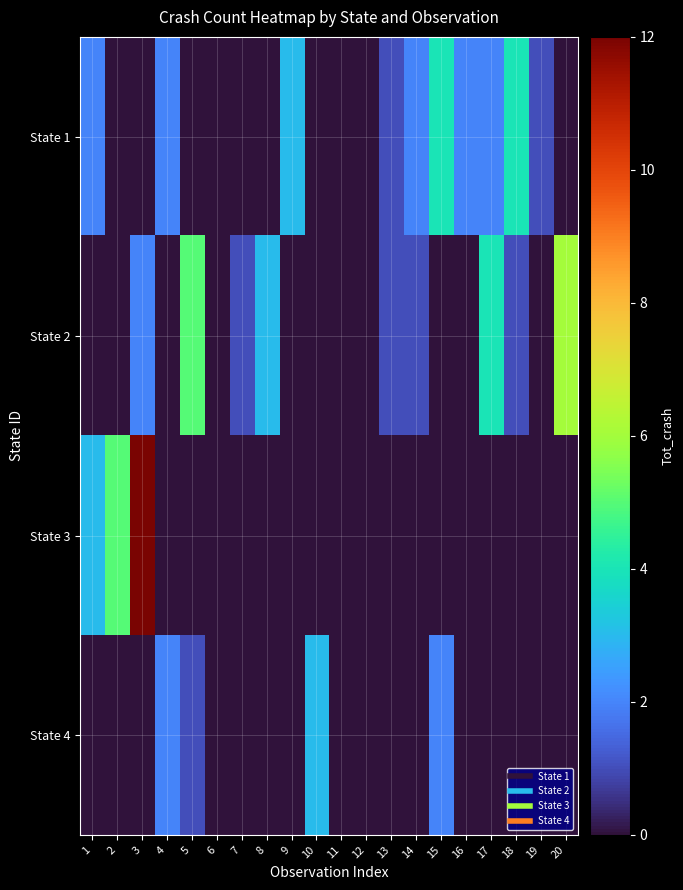

At how many categories does at least one series exceed 7?

1